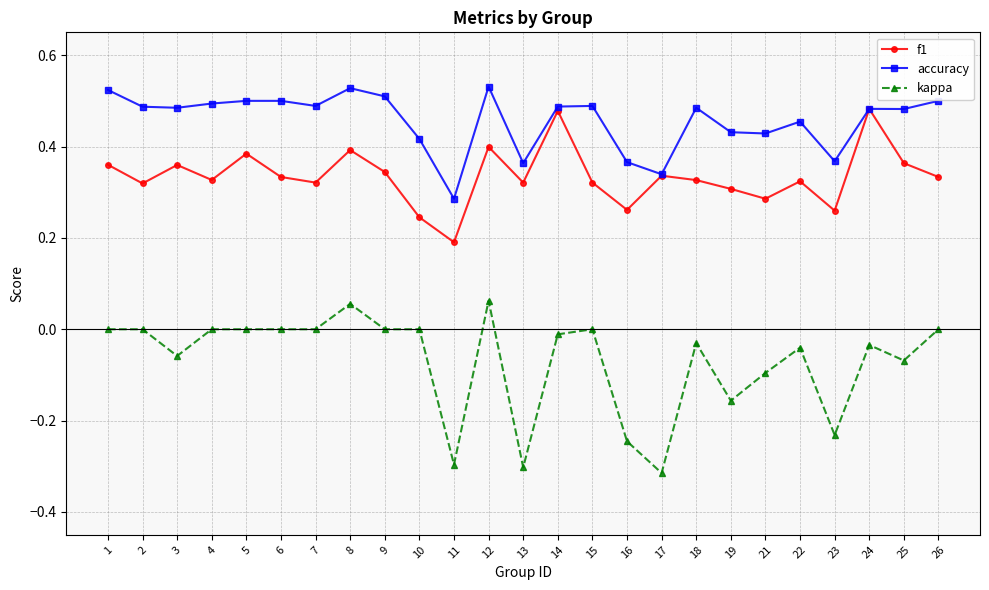

True or false: accuracy has more than 1 interior local peaks.

True